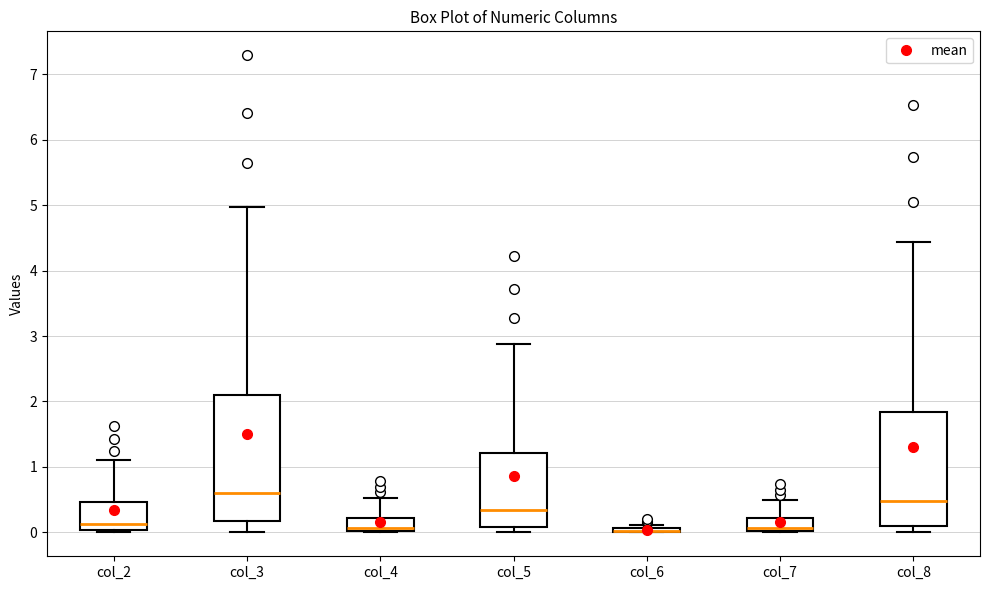

Where does the upper whisker of the box for col_5 end on the y-axis? The values are not printed on the chart, so give them approximately, as read against the axis.

2.9